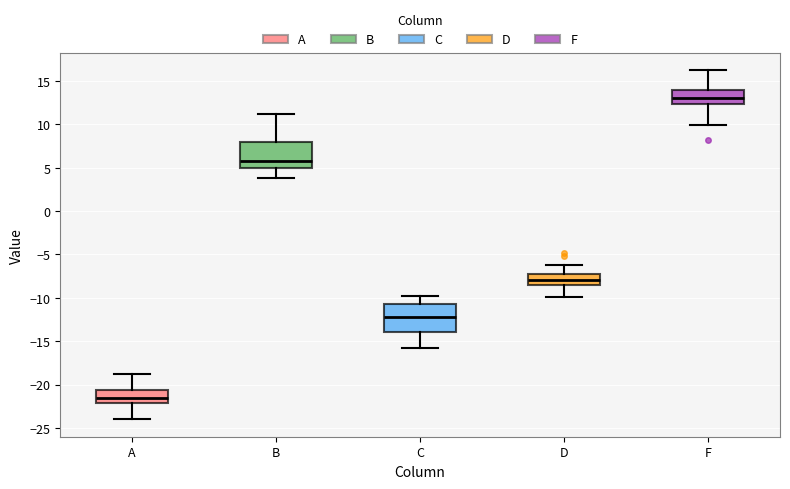

Which box has the lowest median line?

A